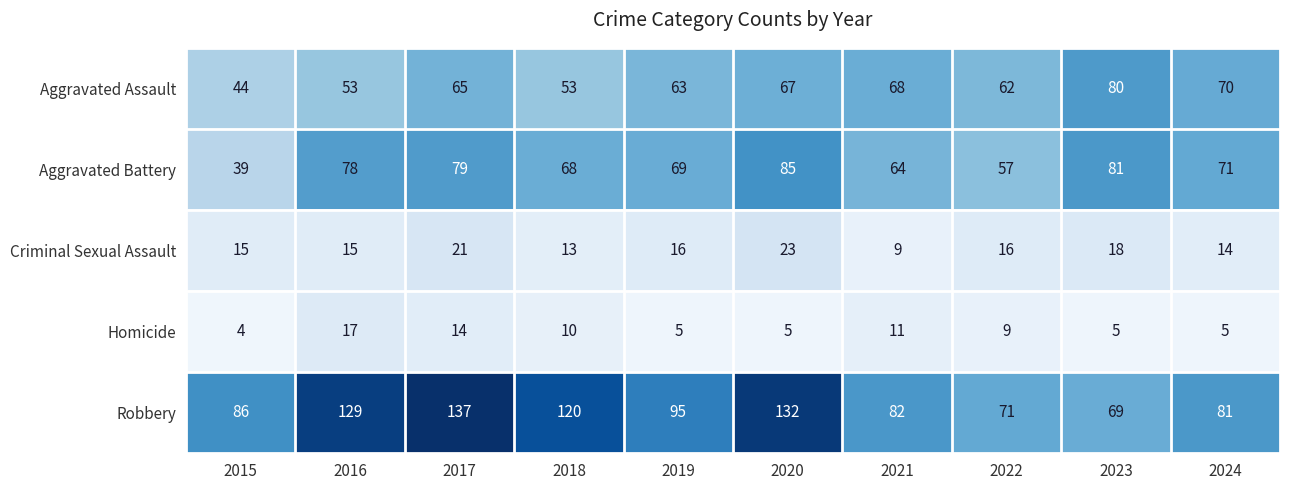

Between 2015 and 2019, which series saw the biggest shift?

Aggravated Battery